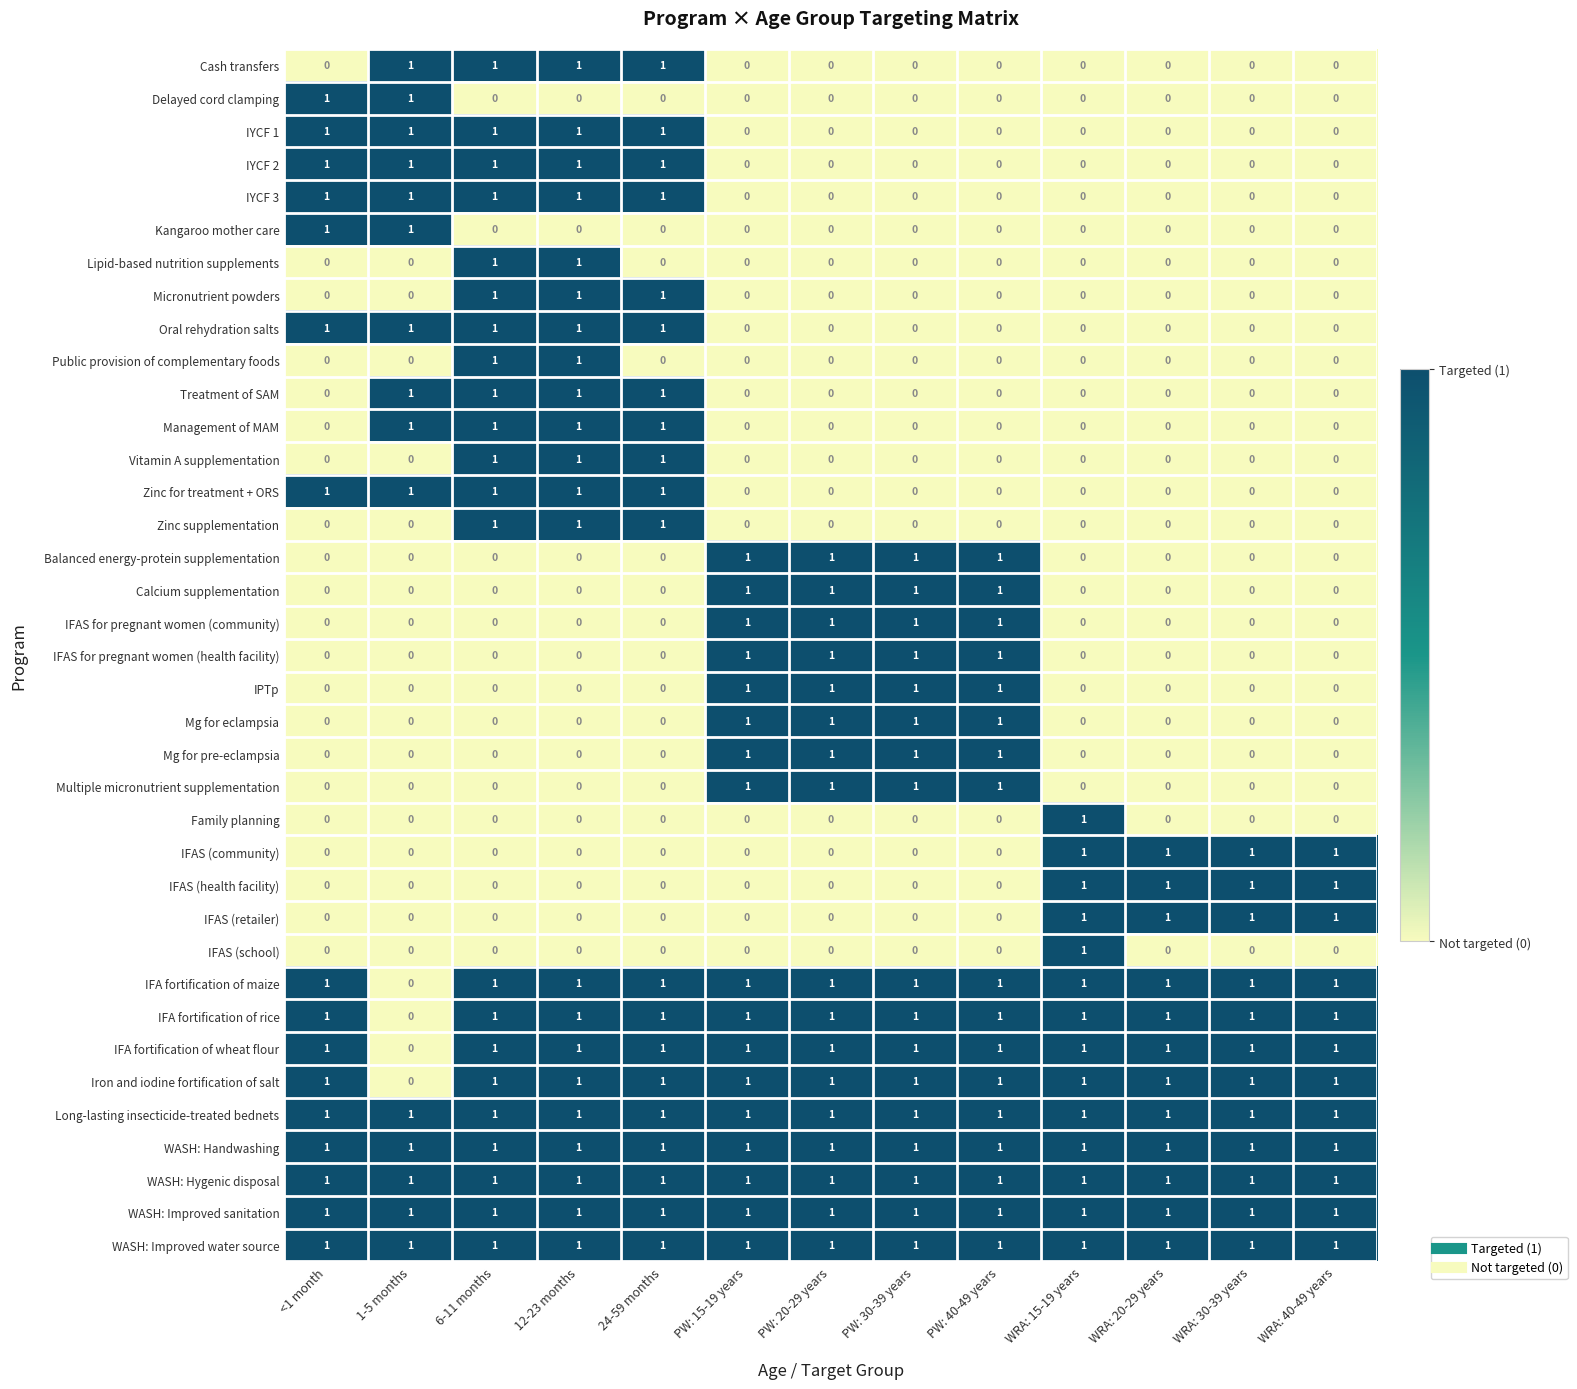

Count the Calcium supplementation values in the range 0 to 1.

13